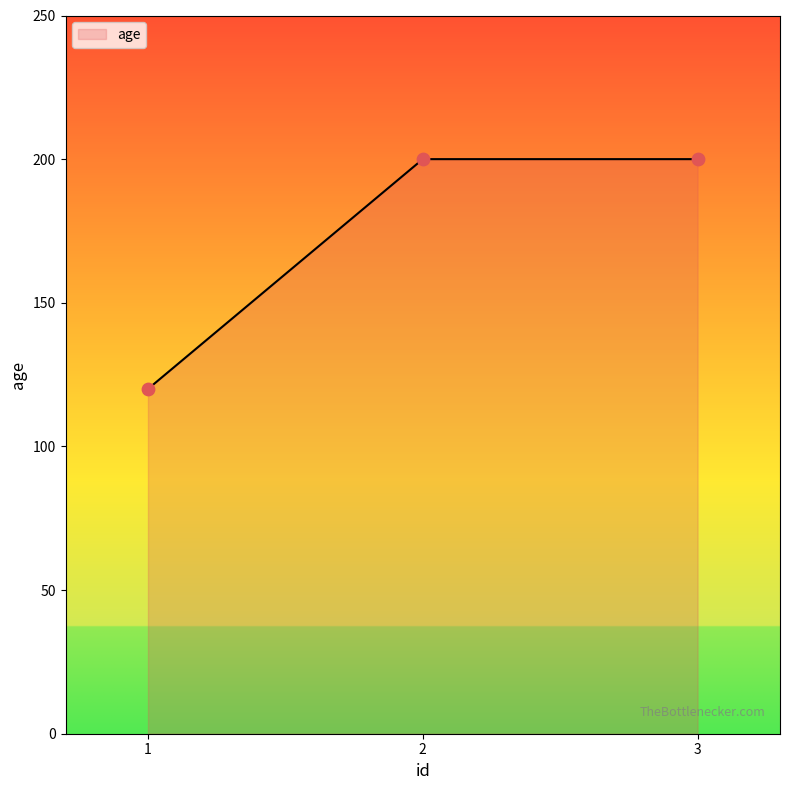

Between 3 and 1, which is larger?

3